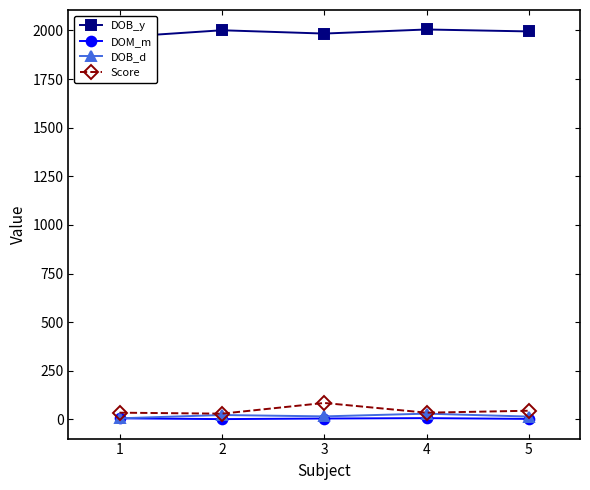

Reading left to right, what are all the values shown in this chart?

DOB_y: 1966	2001	1984	2005	1995
DOM_m: 6	2	5	7	3
DOB_d: 6	23	16	30	15
Score: 35	30	85	35	45